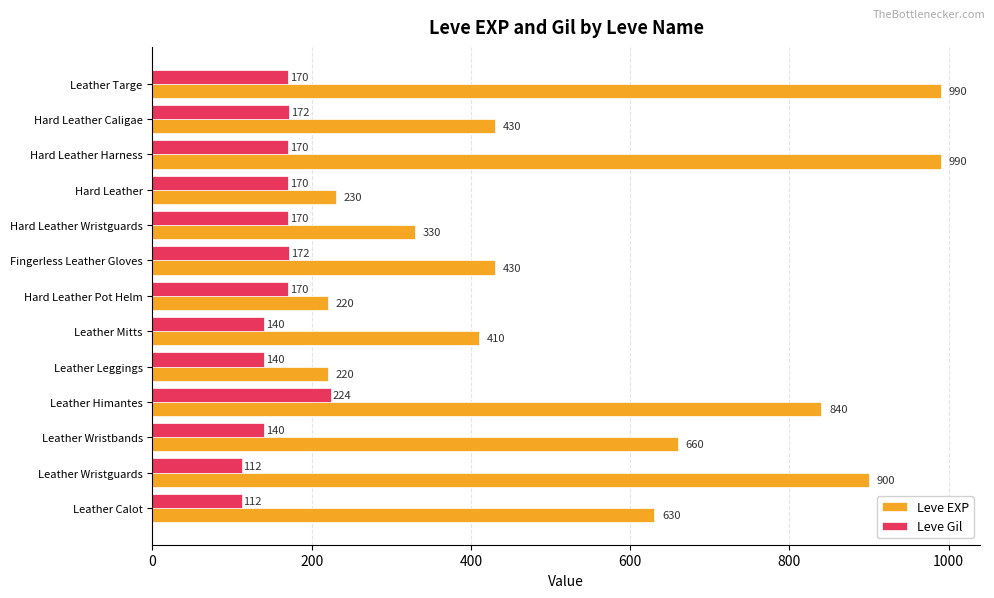

What is the difference between the maximum and second lowest values in the Leve Gil series?

112